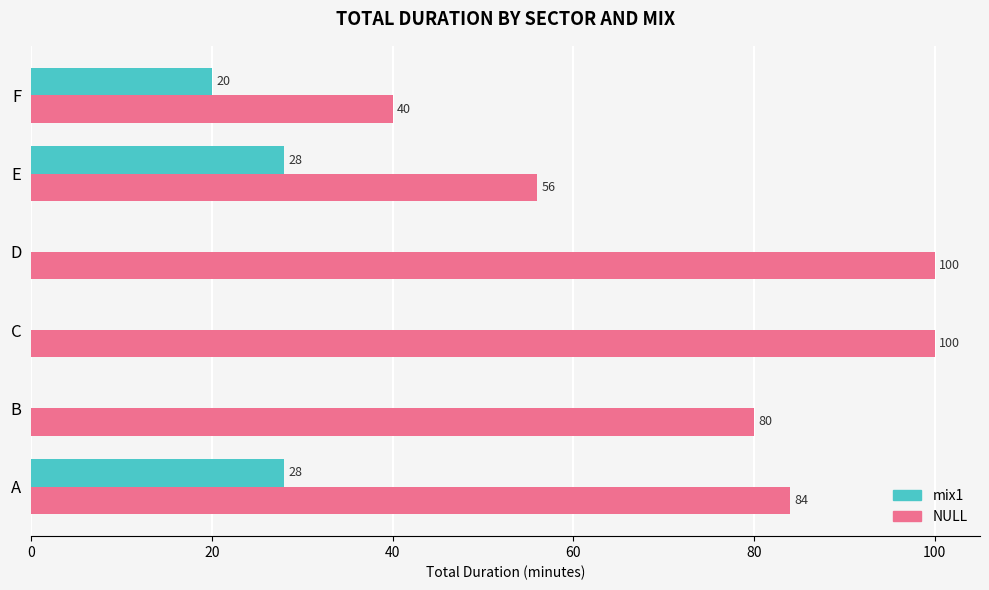

What is the sum of all mix1 values?

76